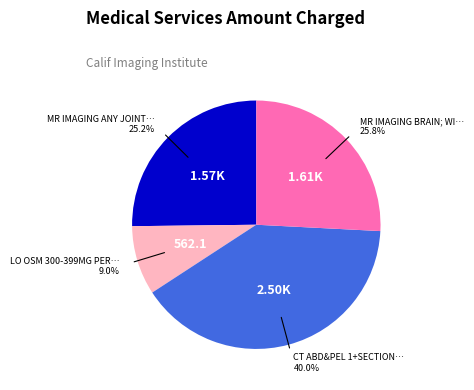

Does any single category account for the majority?

No